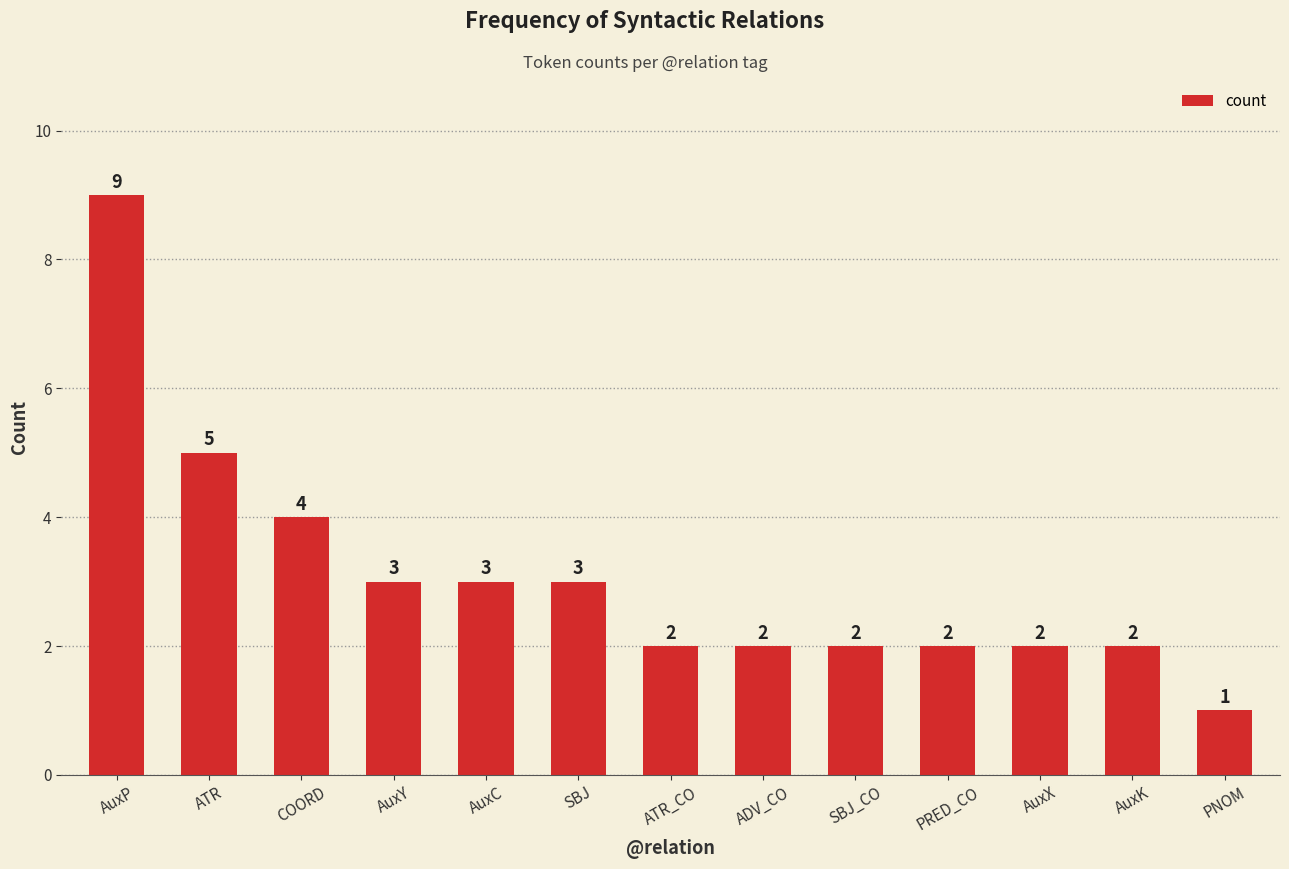

What is the average value?

3